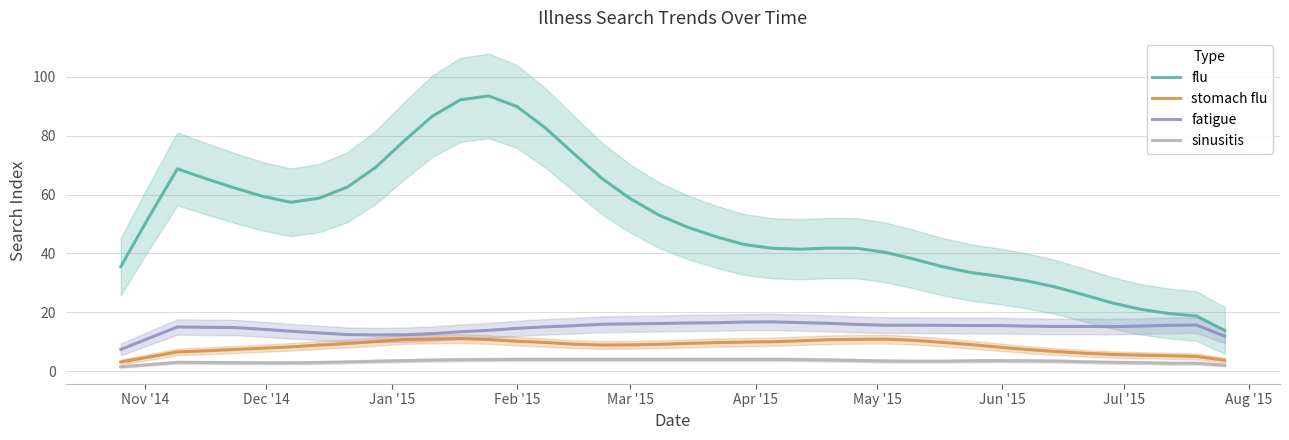

True or false: sinusitis and fatigue cross at least once.

False